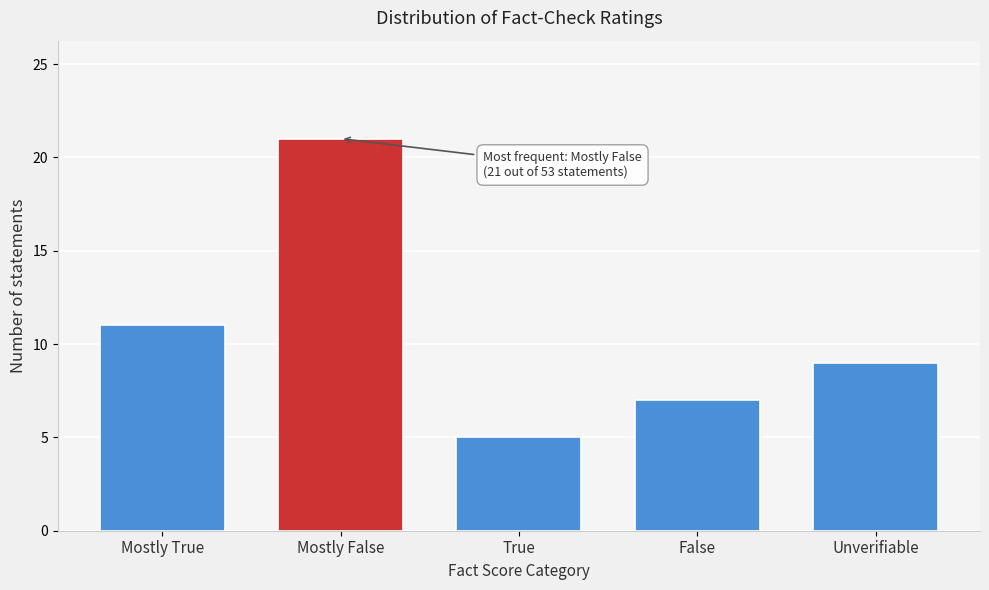

Reading left to right, extract all data points from this chart.

11	21	5	7	9